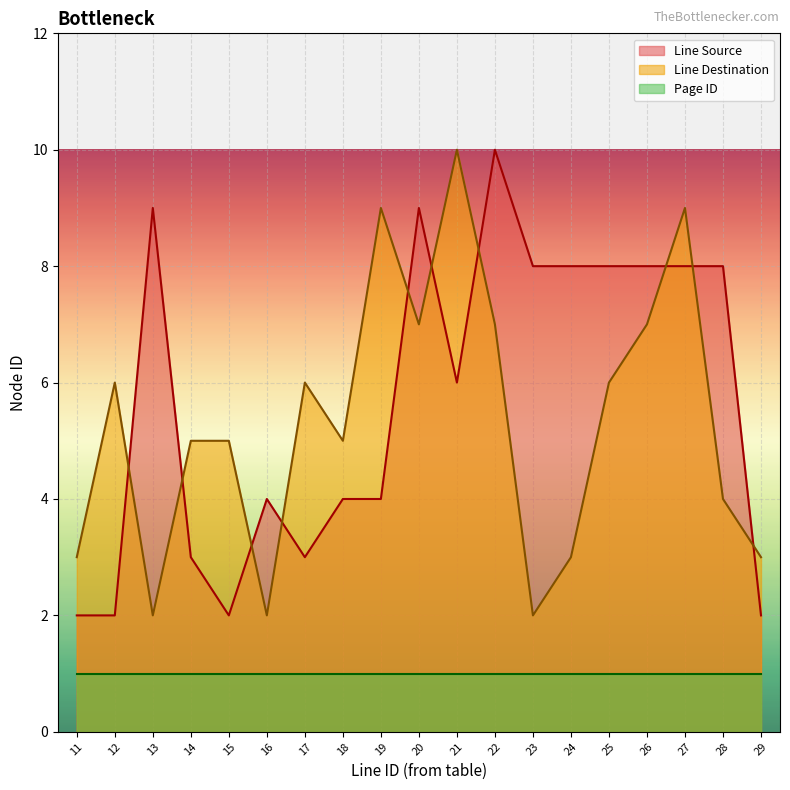

At which label does Line Source first exceed 6?

13